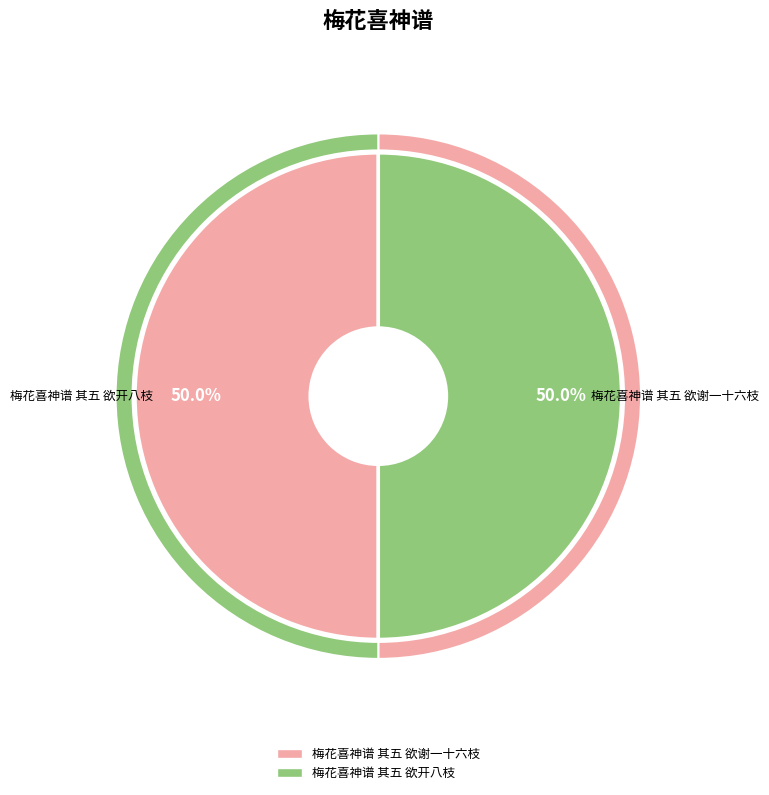

Rank the categories by value from highest to lowest.

梅花喜神谱 其五 欲谢一十六枝, 梅花喜神谱 其五 欲开八枝